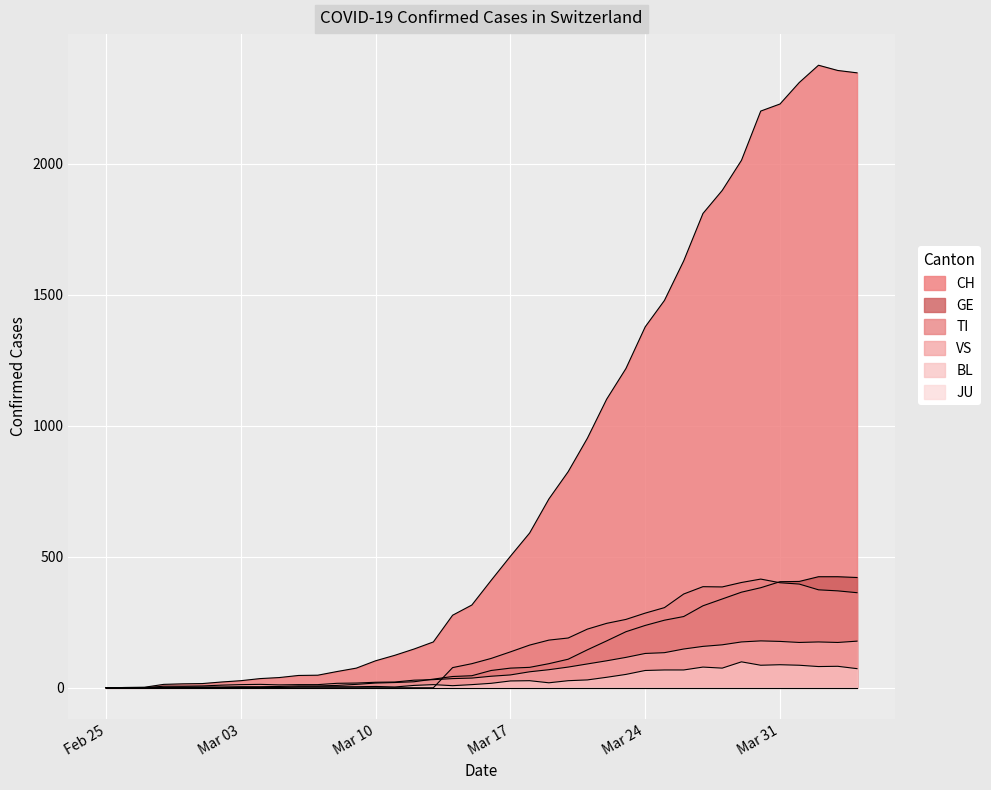

In CH, how many points are higher than both neighbors (excluding endpoints)?

1